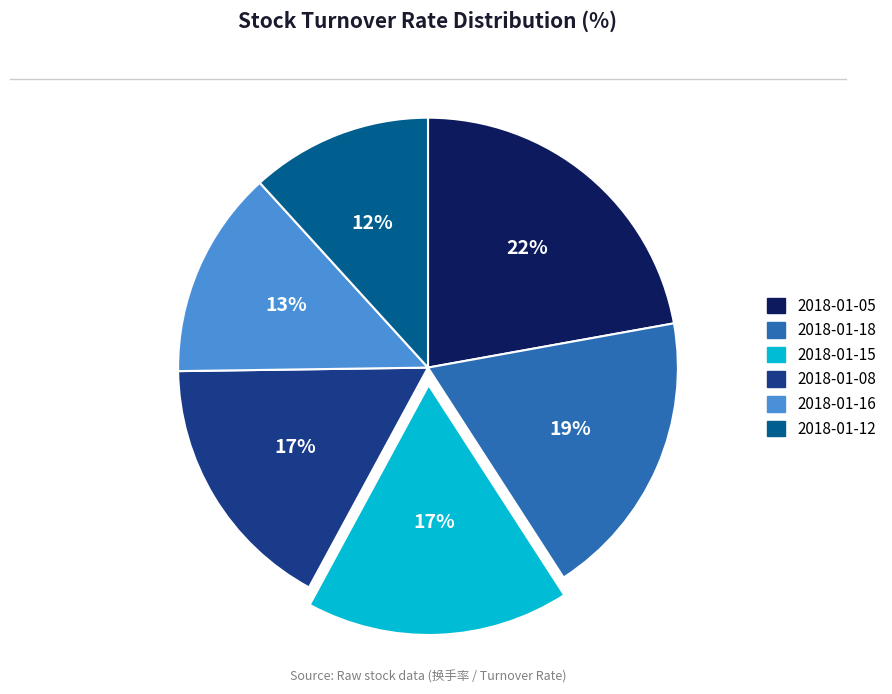

To the nearest percent, what is the difference between the largest and smallest slice percentages?

10%